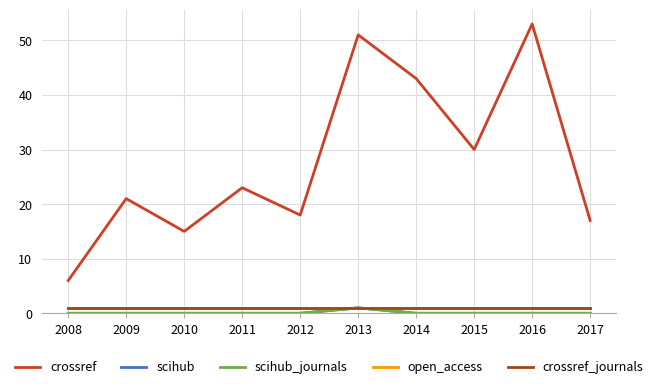

True or false: scihub and scihub_journals intersect in this chart.

False